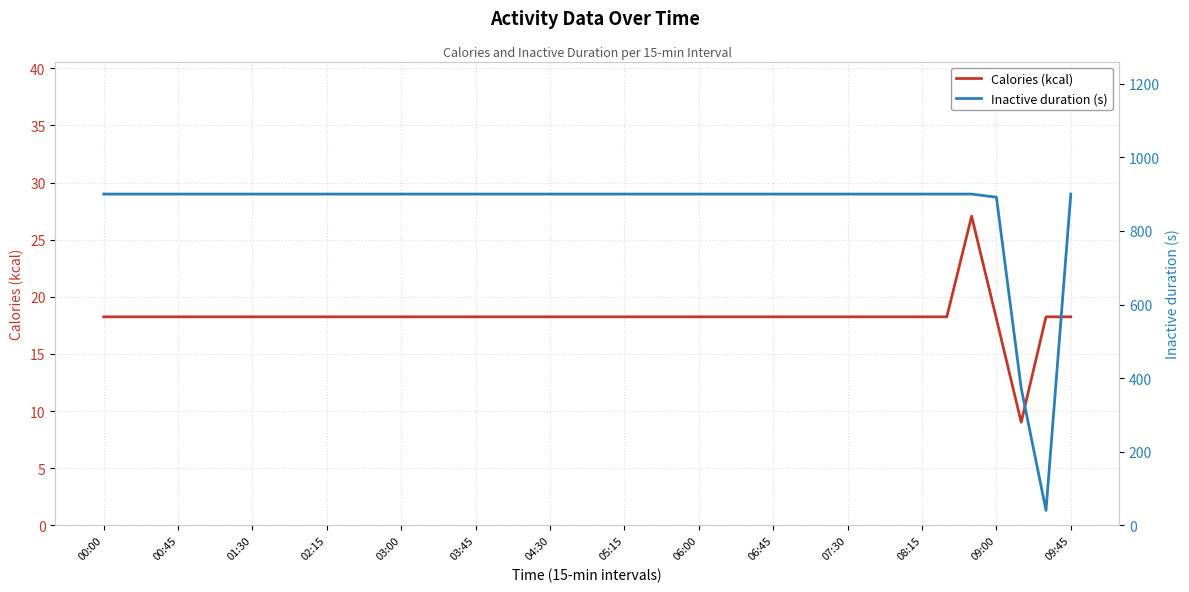

Does the chart display data point markers on the line(s)?

No